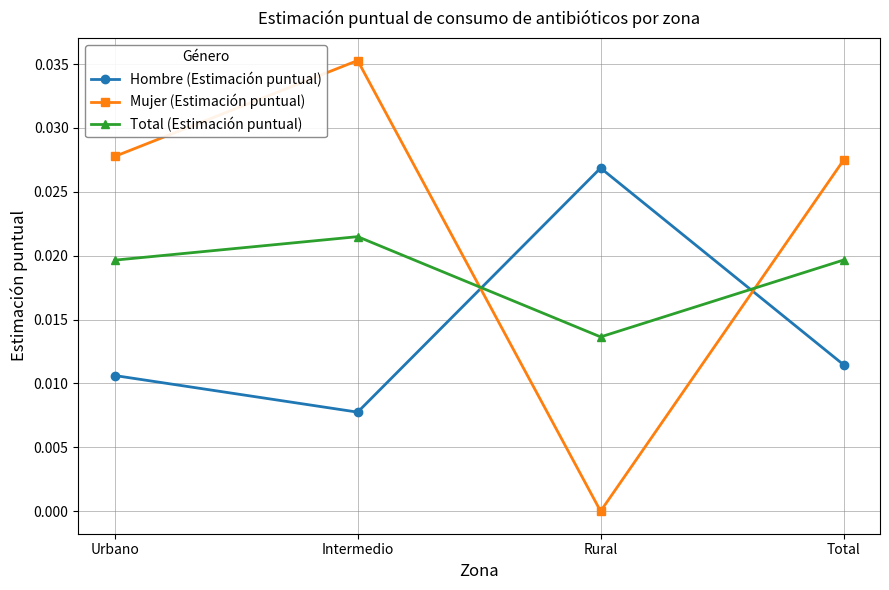

After their last crossing, which series has the higher values: Mujer (Estimación puntual) or Total (Estimación puntual)?

Mujer (Estimación puntual)